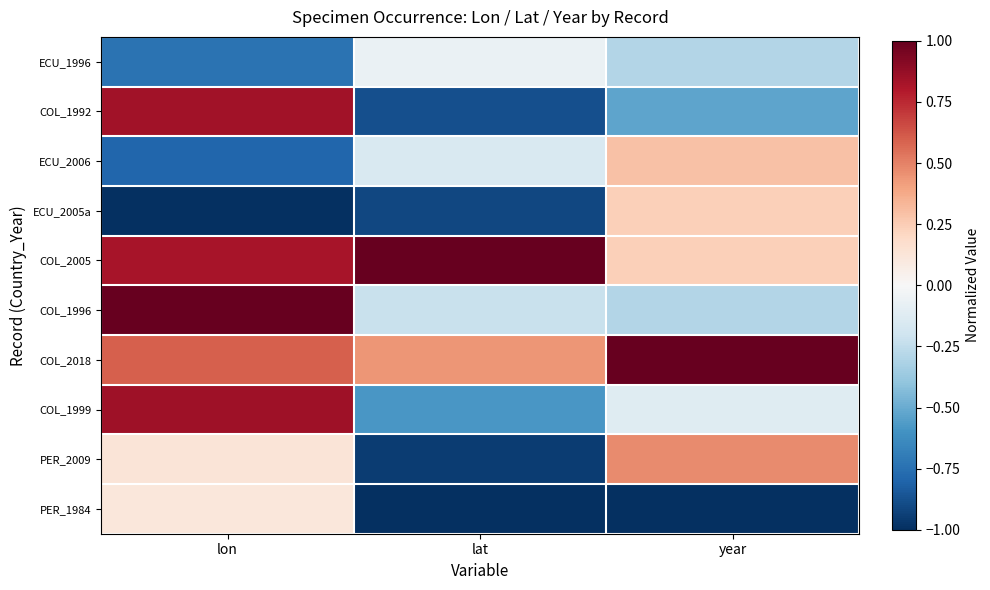

What is the greatest value displayed?

1.0